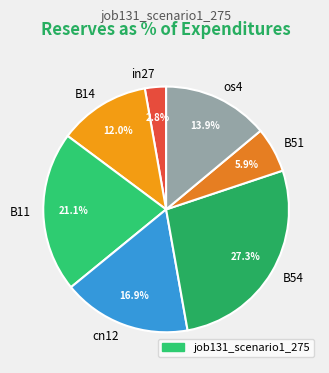

True or false: B51 accounts for 13% of the total.

False